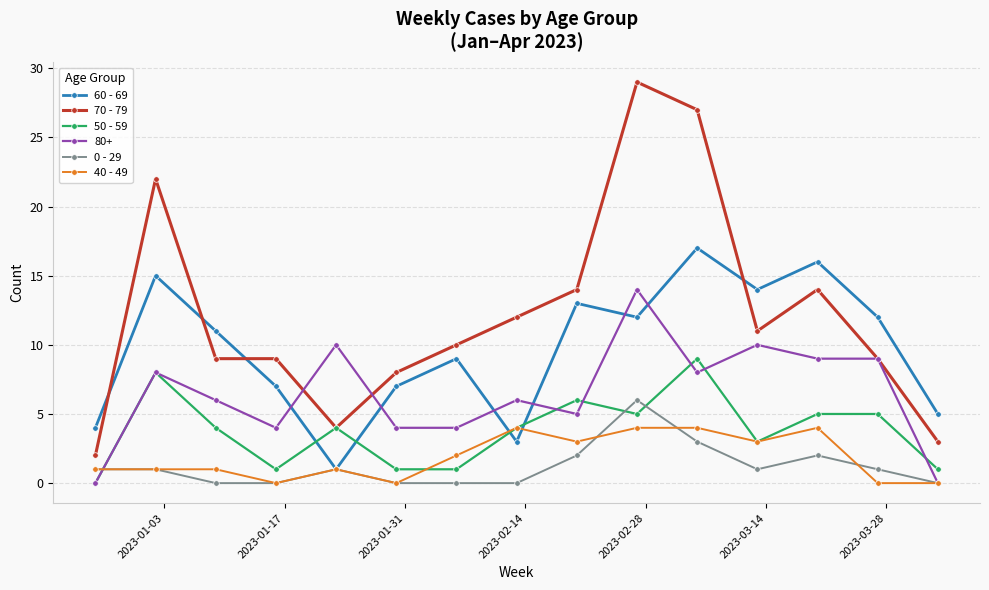

Rank the series by their maximum value, from highest to lowest.

70 - 79, 60 - 69, 80+, 50 - 59, 0 - 29, 40 - 49